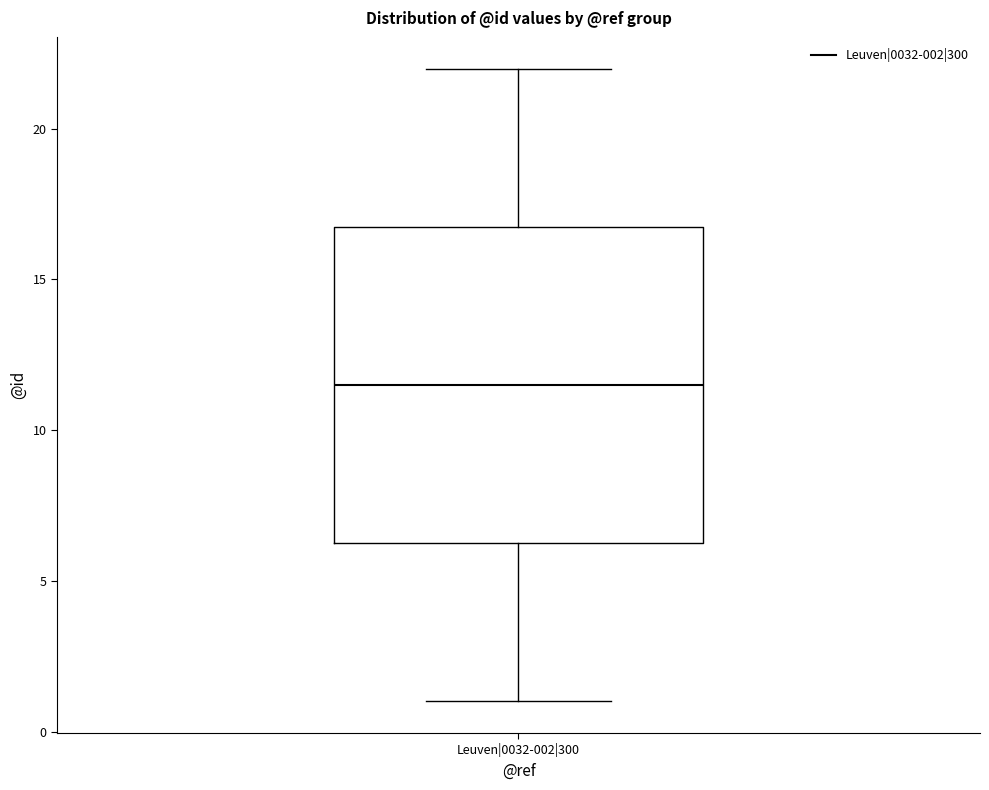

Transcribe this box plot: give where the median line is, the range the box spans, and where the two whiskers end, as read against the y-axis. The values are not printed on the chart, so give them approximately, as read against the axis.

median 11.5, box 6.5 to 17.0, whiskers 1.0 to 22.0